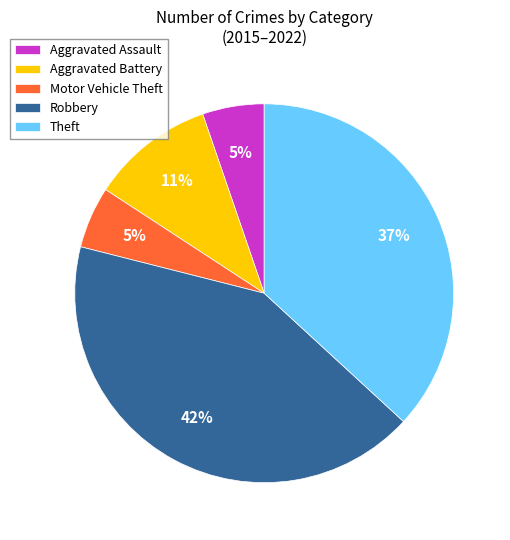

Is there any slice that represents more than half of the pie?

No